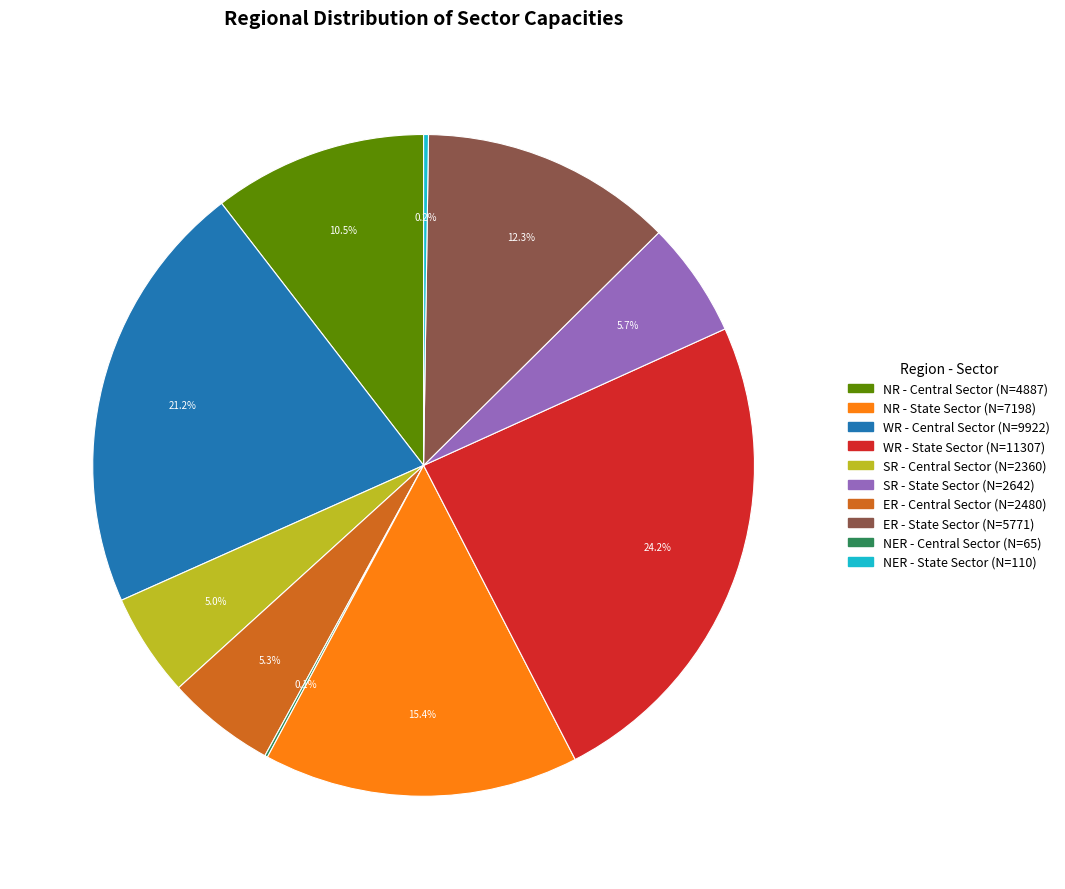

Is there any slice that represents more than half of the pie?

No